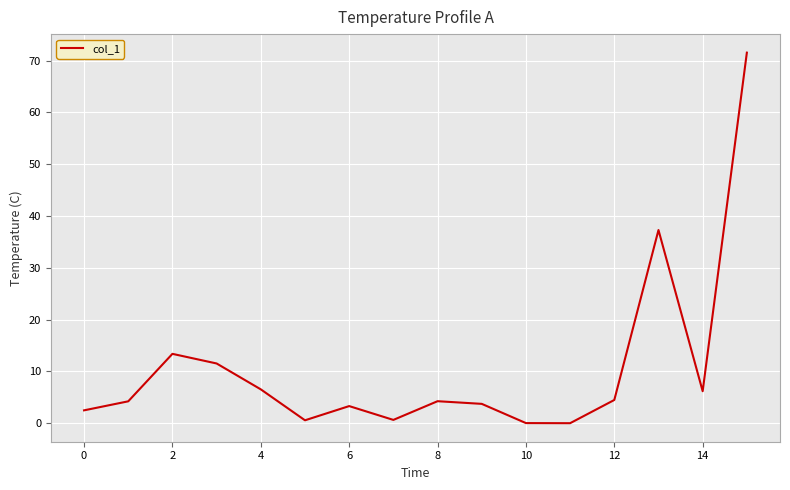

What is the maximum value shown in the chart?

71.6